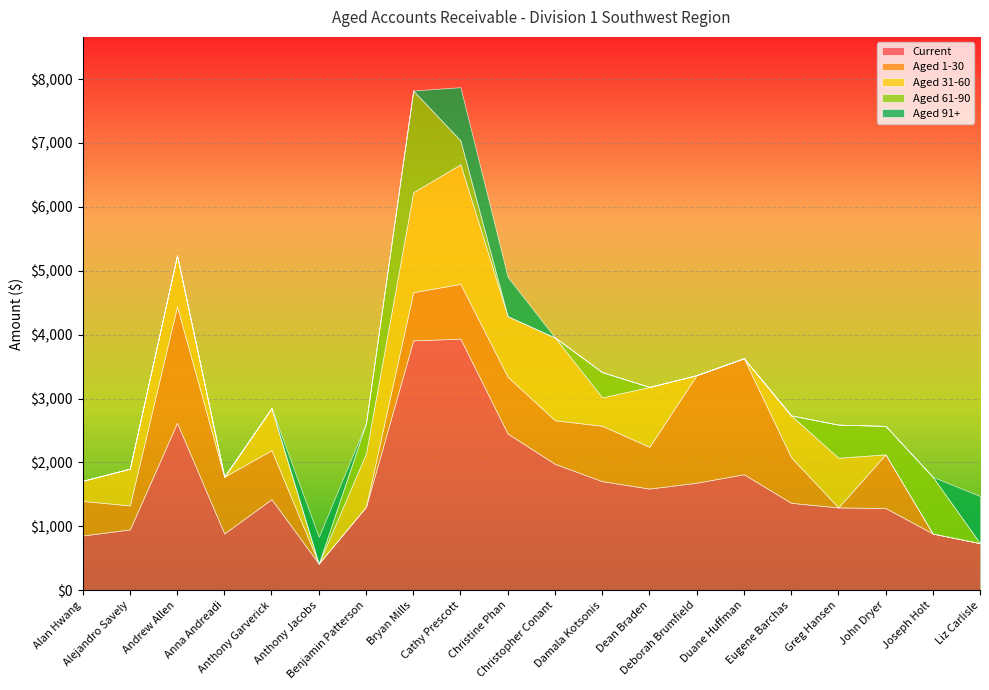

The Aged 91+ series shows 375 at Deborah Brumfield. True or false?

False